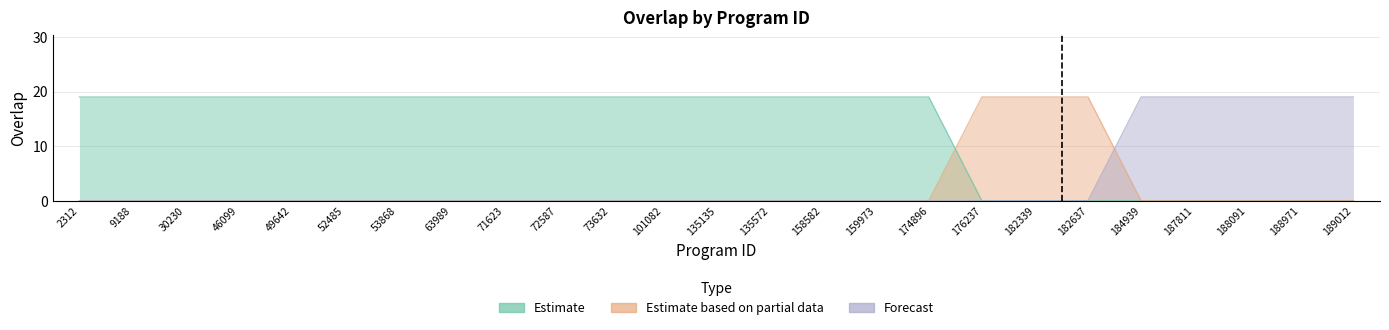

What is the spread (max minus min) of values at 30230?

19